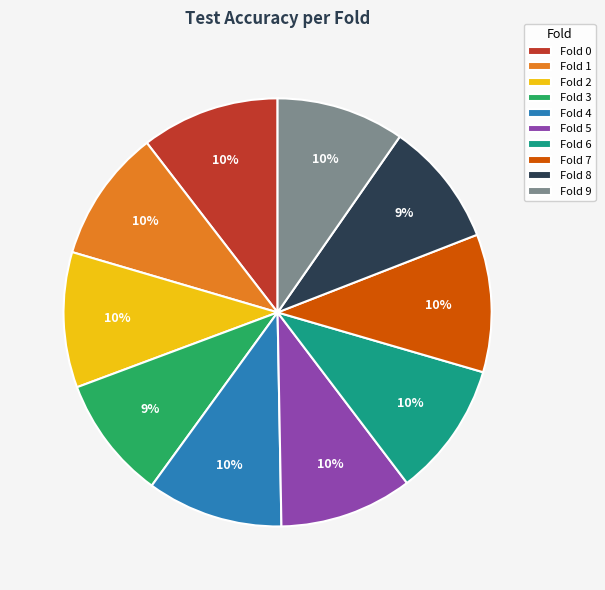

What percentage is the Fold 5 slice, to the nearest percent?

10%